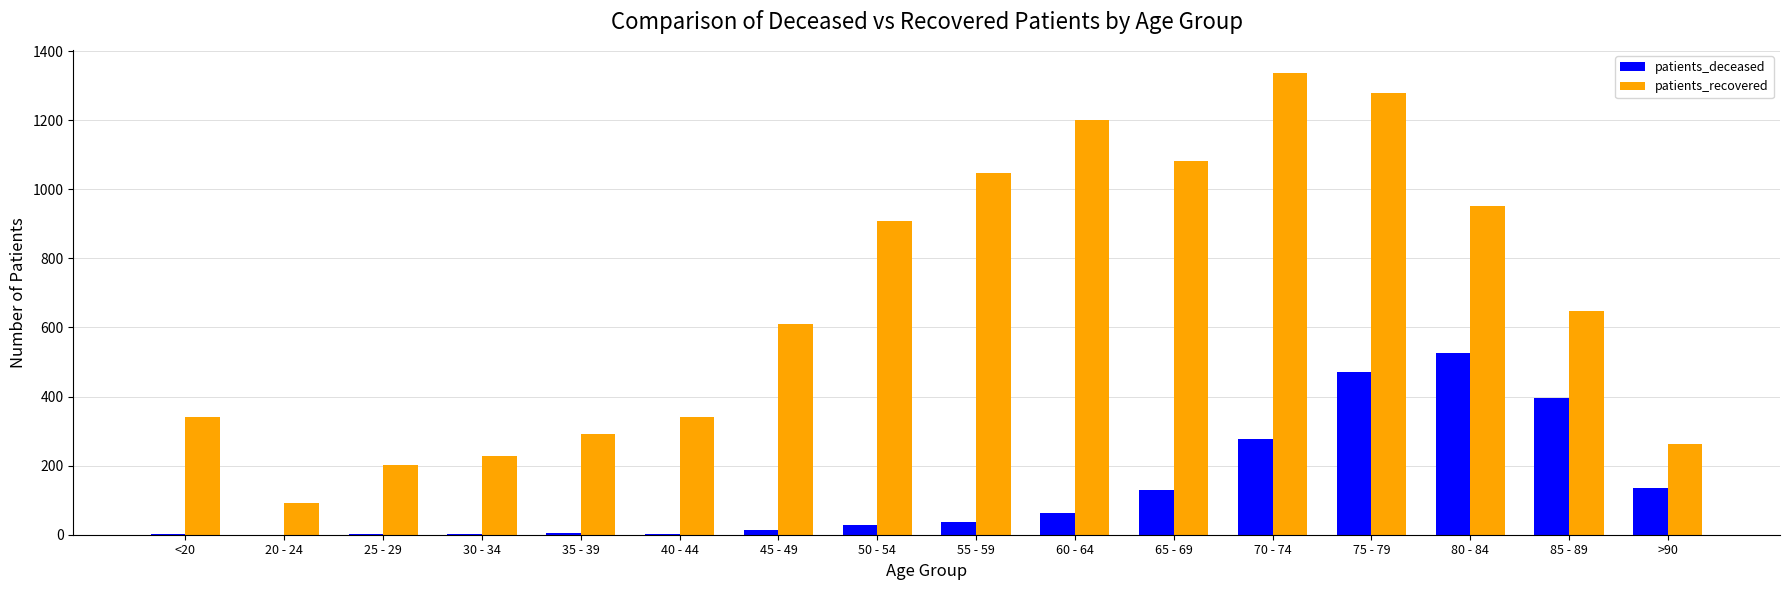

Count the number of data series in this chart.

2